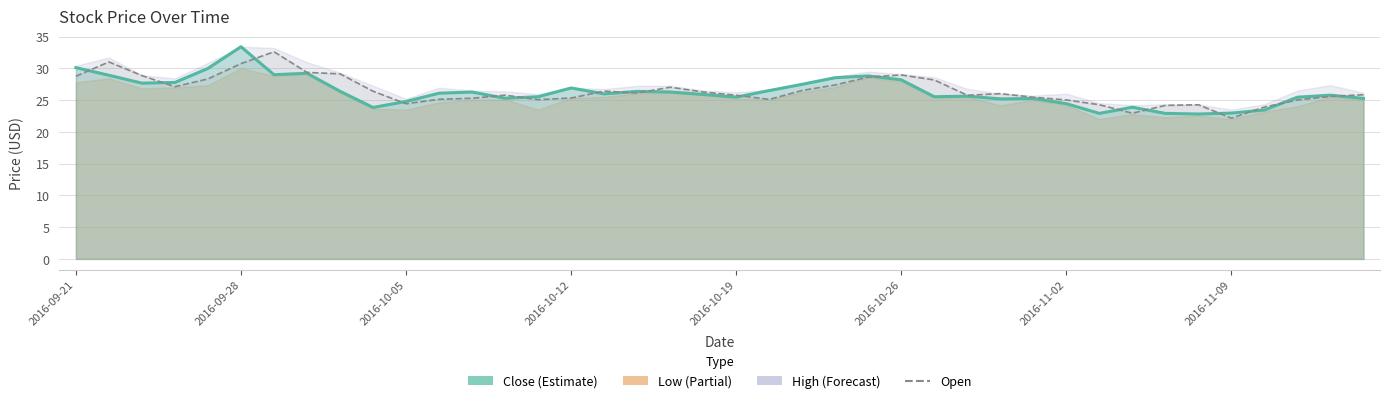

True or false: High and Low cross at least once.

False